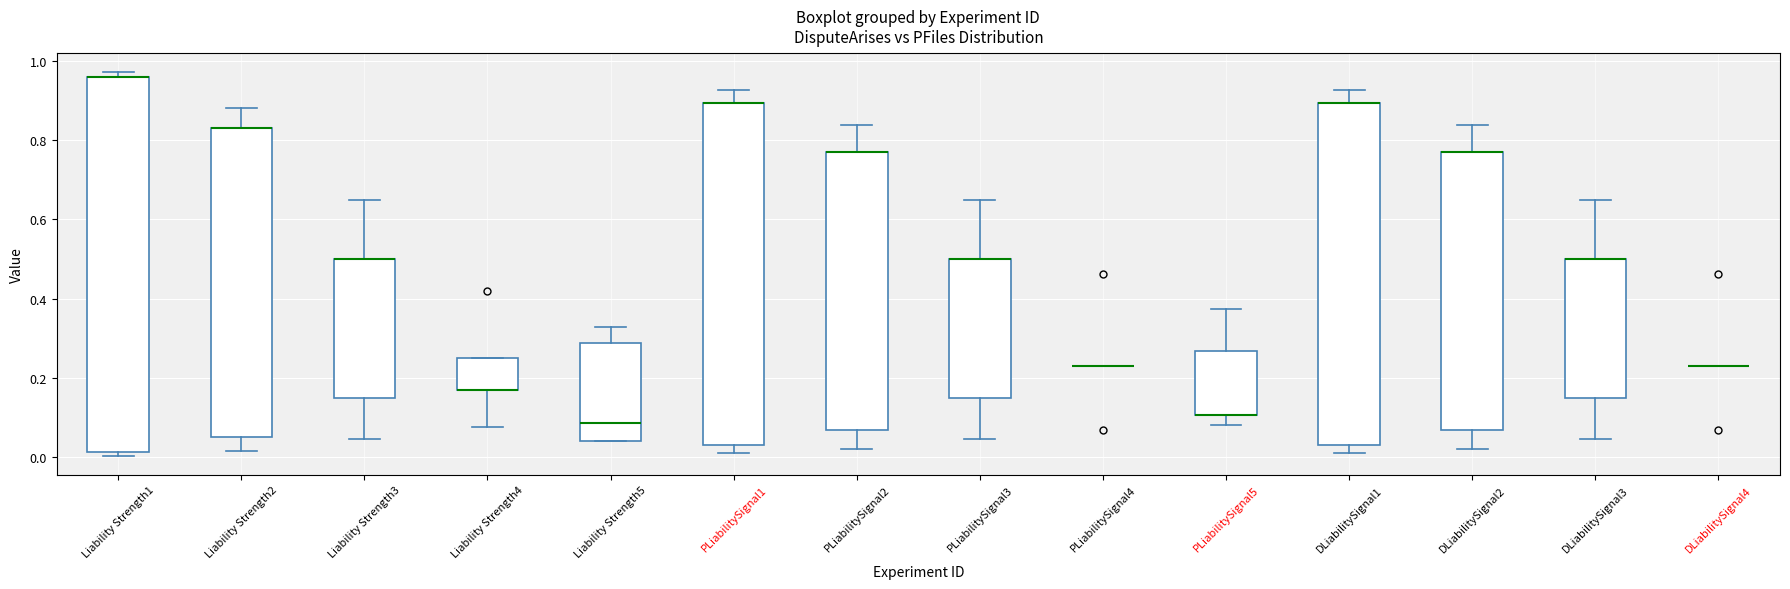

Reading left to right, transcribe this box plot: for each box, give where its median line is, the range the box spans, and where its two whiskers end, as read against the y-axis. The values are not printed on the chart, so give them approximately, as read against the axis.

Liability Strength1: median 0.96 (drawn on the box's upper edge), box 0.02 to 0.96, whiskers 0.00 to 0.98
Liability Strength2: median 0.84 (drawn on the box's upper edge), box 0.06 to 0.84, whiskers 0.02 to 0.88
Liability Strength3: median 0.50 (drawn on the box's upper edge), box 0.16 to 0.50, whiskers 0.04 to 0.66
Liability Strength4: median 0.16 (drawn on the box's lower edge), box 0.16 to 0.24, whiskers 0.08 to 0.24
Liability Strength5: median 0.08, box 0.04 to 0.28, whiskers 0.04 to 0.32
PLiabilitySignal1: median 0.90 (drawn on the box's upper edge), box 0.04 to 0.90, whiskers 0.00 to 0.92
PLiabilitySignal2: median 0.76 (drawn on the box's upper edge), box 0.06 to 0.76, whiskers 0.02 to 0.84
PLiabilitySignal3: median 0.50 (drawn on the box's upper edge), box 0.14 to 0.50, whiskers 0.04 to 0.66
PLiabilitySignal4: box collapsed to a line at 0.24, whiskers 0.24 to 0.24
PLiabilitySignal5: median 0.10 (drawn on the box's lower edge), box 0.10 to 0.26, whiskers 0.08 to 0.38
DLiabilitySignal1: median 0.90 (drawn on the box's upper edge), box 0.04 to 0.90, whiskers 0.00 to 0.92
DLiabilitySignal2: median 0.76 (drawn on the box's upper edge), box 0.06 to 0.76, whiskers 0.02 to 0.84
DLiabilitySignal3: median 0.50 (drawn on the box's upper edge), box 0.14 to 0.50, whiskers 0.04 to 0.66
DLiabilitySignal4: box collapsed to a line at 0.24, whiskers 0.24 to 0.24